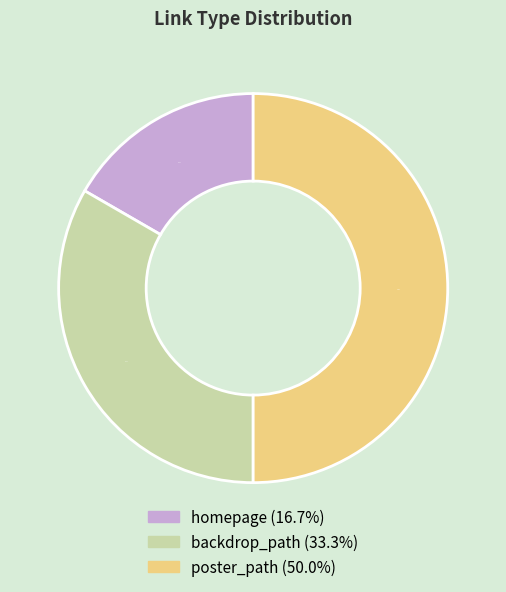

What percentage is the poster_path slice, to the nearest percent?

50%